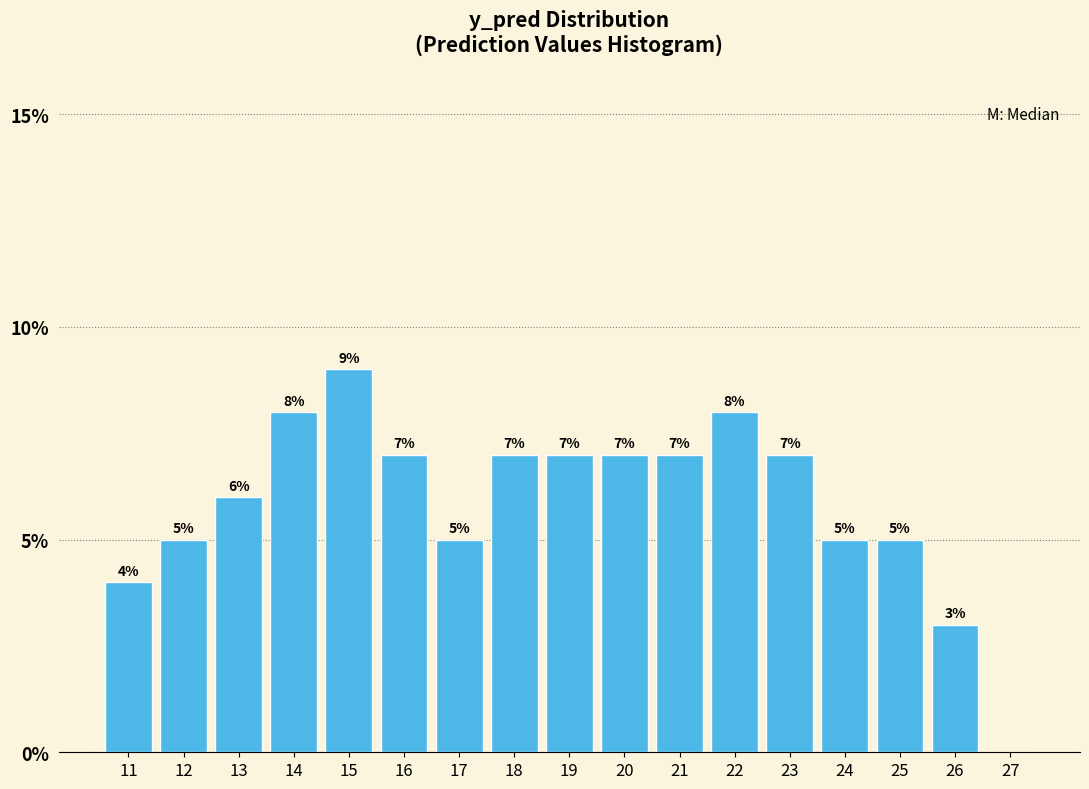

Are the bars horizontal?

No